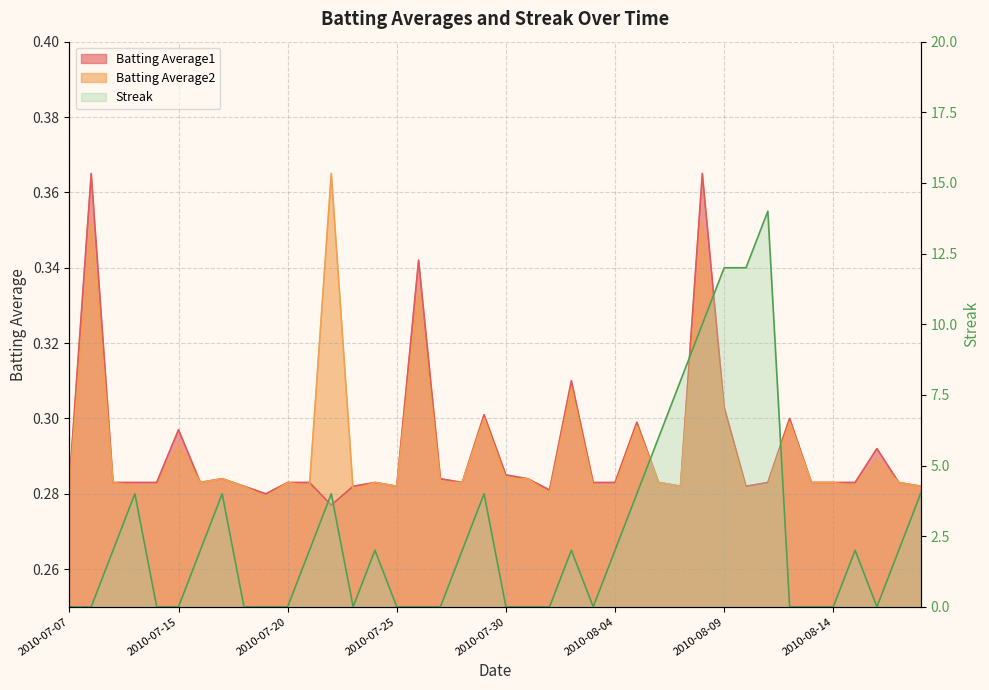

Reading right to left, list all the values displayed in this chart.

Batting Average1: 0.3	0.3	0.3	0.3	0.3	0.3	0.3	0.3	0.3	0.3	0.4	0.3	0.3	0.3	0.3	0.3	0.3	0.3	0.3	0.3	0.3	0.3	0.3	0.3	0.3	0.3	0.3	0.3	0.3	0.3	0.3	0.3	0.3	0.3	0.3	0.3	0.3	0.3	0.4	0.3
Batting Average2: 0.3	0.3	0.3	0.3	0.3	0.3	0.3	0.3	0.3	0.3	0.4	0.3	0.3	0.3	0.3	0.3	0.3	0.3	0.3	0.3	0.3	0.3	0.3	0.3	0.3	0.3	0.3	0.4	0.3	0.3	0.3	0.3	0.3	0.3	0.3	0.3	0.3	0.3	0.4	0.3
Streak: 4.0	2.0	0.0	2.0	0.0	0.0	0.0	14.0	12.0	12.0	10.0	8.0	6.0	4.0	2.0	0.0	2.0	0.0	0.0	0.0	4.0	2.0	0.0	0.0	0.0	2.0	0.0	4.0	2.0	0.0	0.0	0.0	4.0	2.0	0.0	0.0	4.0	2.0	0.0	0.0